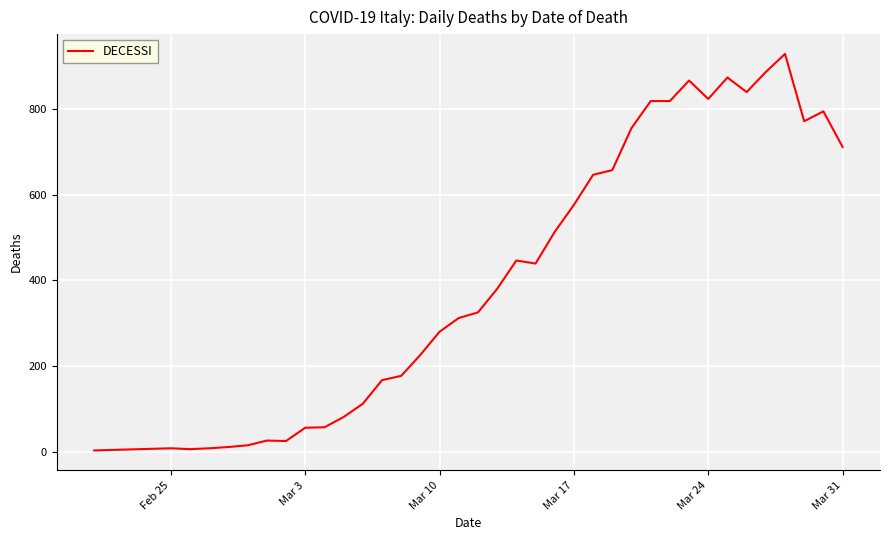

What is the difference between the maximum and minimum values?

925